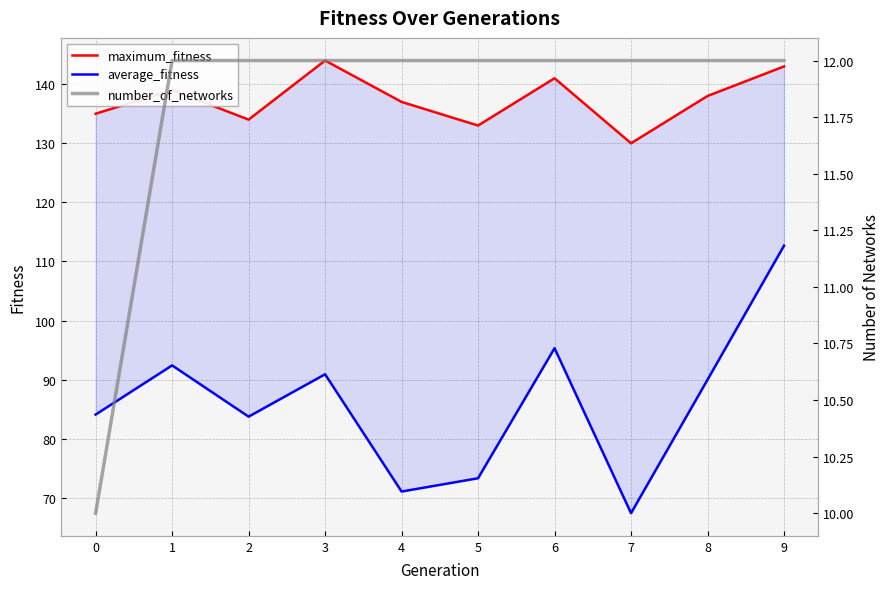

Which series has the widest spread of values?

average_fitness